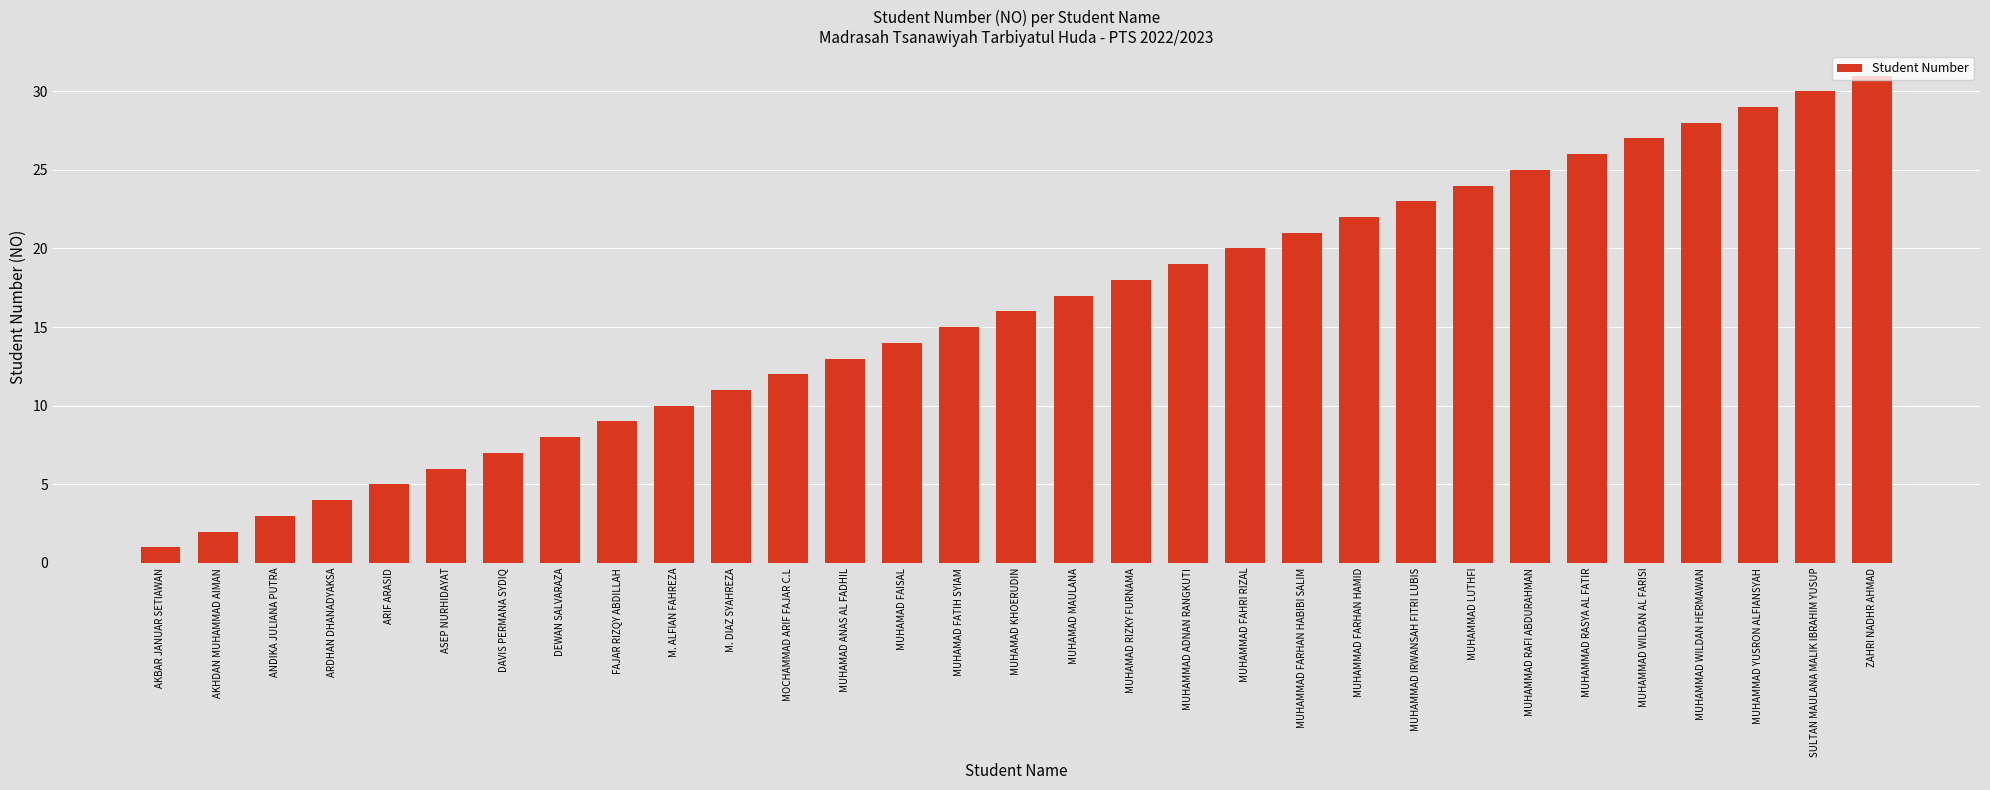

What is the label of the 8th bar from the left?

DEWAN SALVARAZA